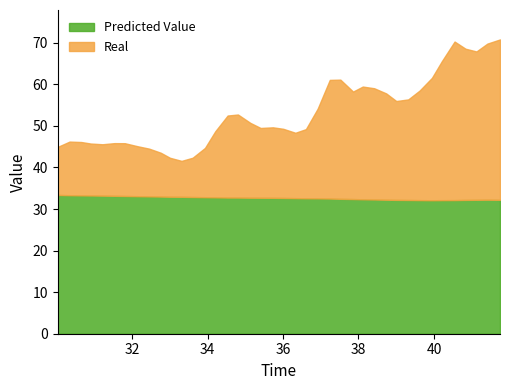

What is the minimum value for Predicted Value?

32.1